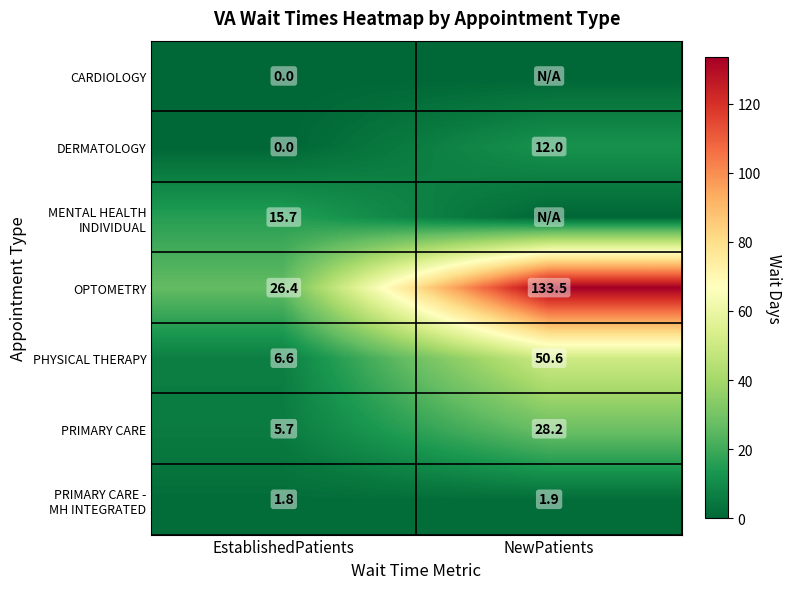

Rank the categories by DERMATOLOGY value from highest to lowest.

NewPatients, EstablishedPatients